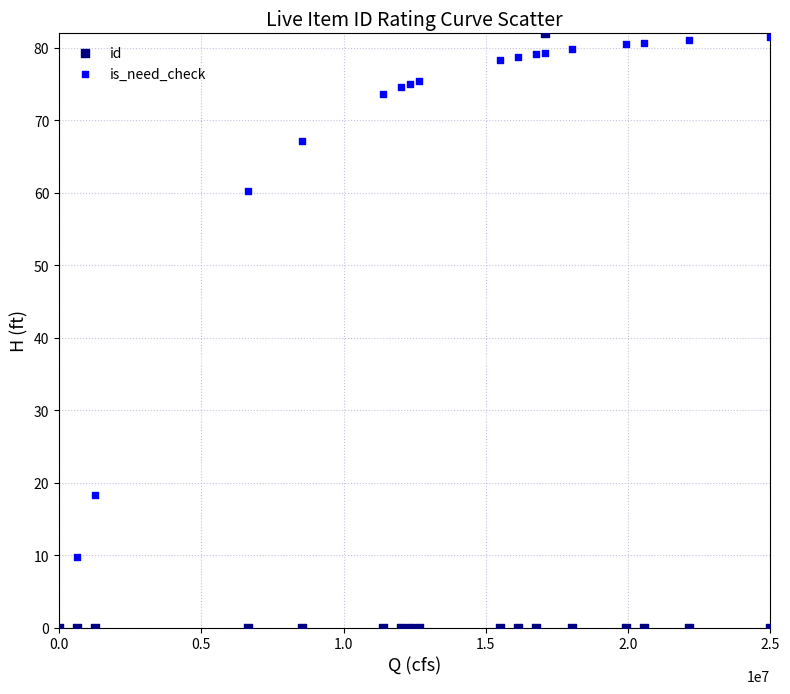

What are all the series names shown in the legend?

id, is_need_check